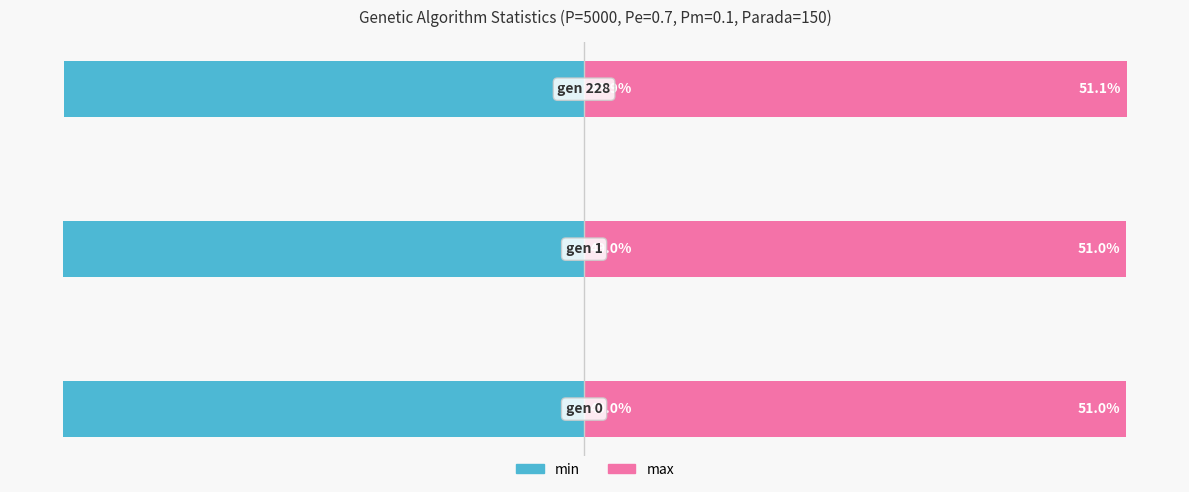

At how many categories does at least one series exceed 4?

3